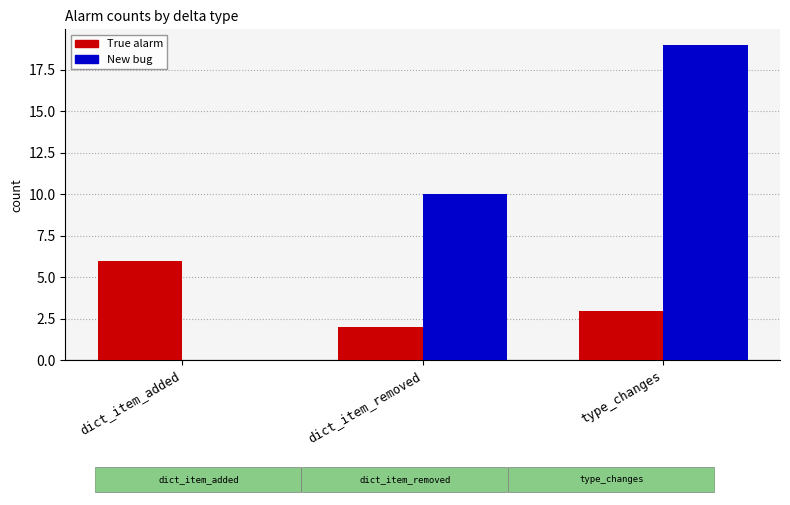

At which label is New bug closest to 9?

dict_item_removed